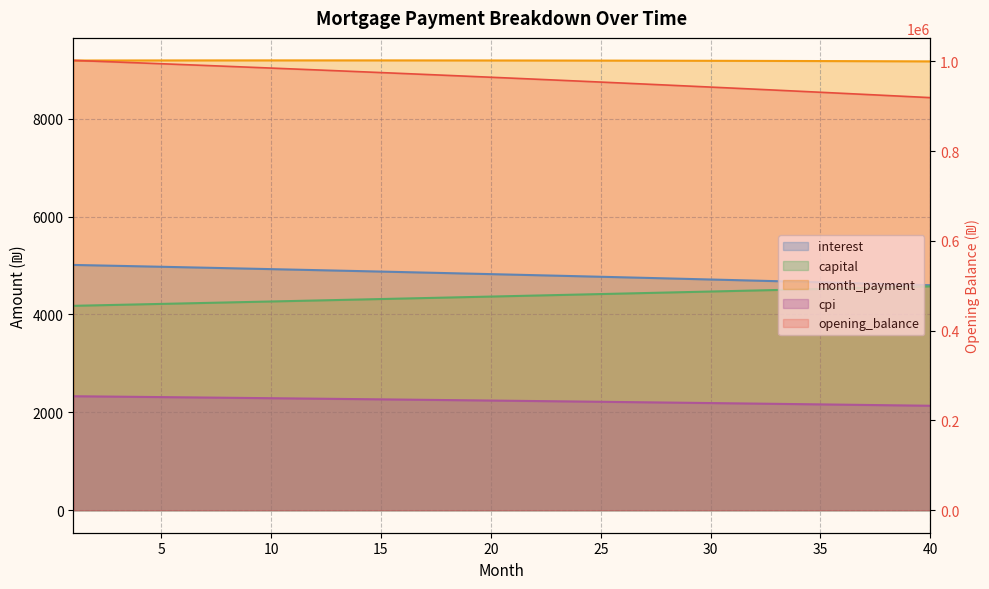

True or false: capital has more than 2 interior local peaks.

False